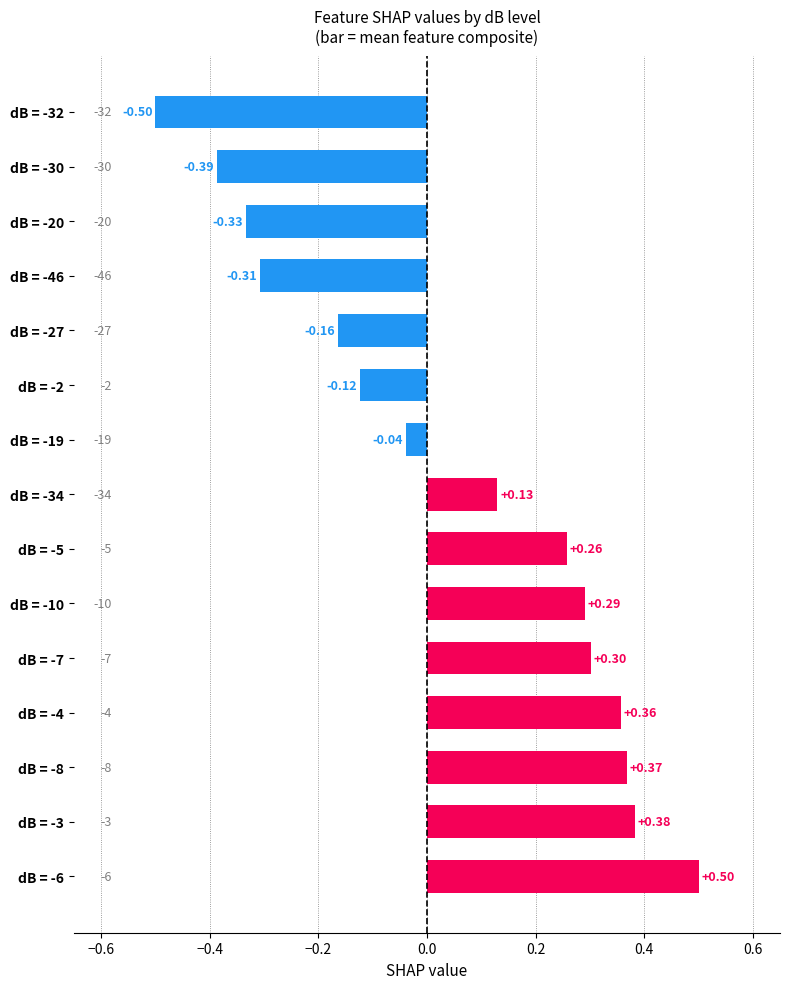

At which category does the chart reach its minimum across all series?

dB = -32